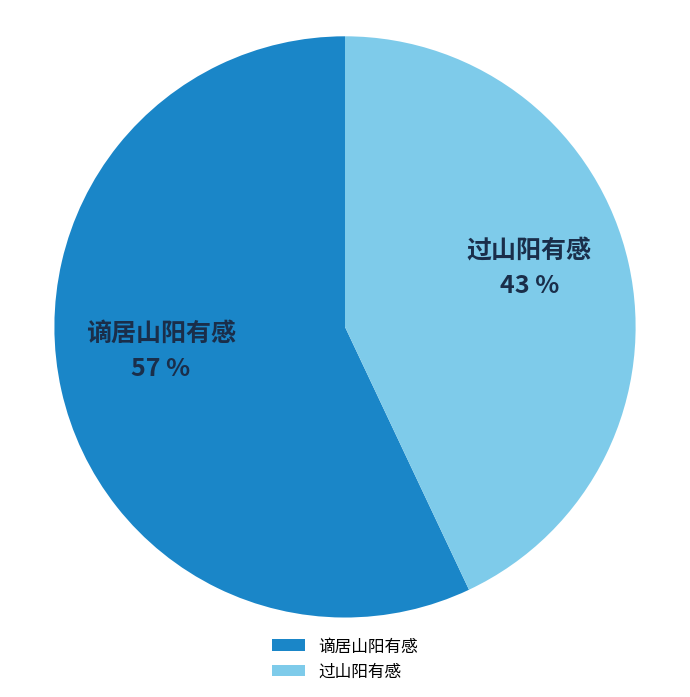

Approximately how many times larger is the value at 过山阳有感 compared to 谪居山阳有感?

0.8